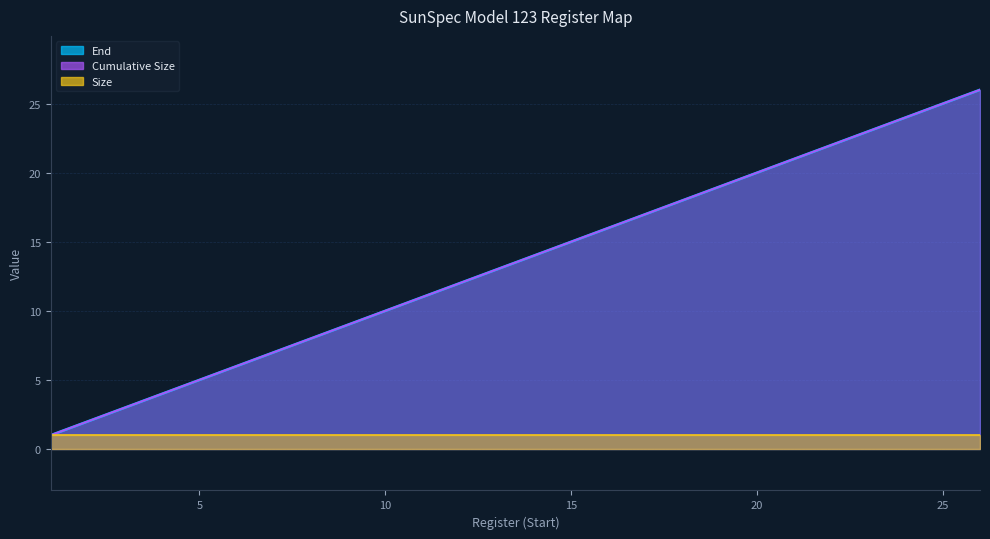

What is the difference between the second highest and minimum values in the Start series?

24